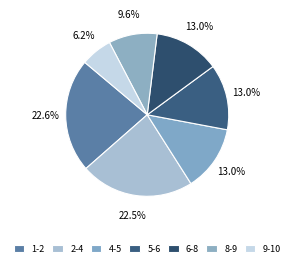

Rank the categories by value from lowest to highest.

9-10, 8-9, 6-8, 5-6, 4-5, 2-4, 1-2